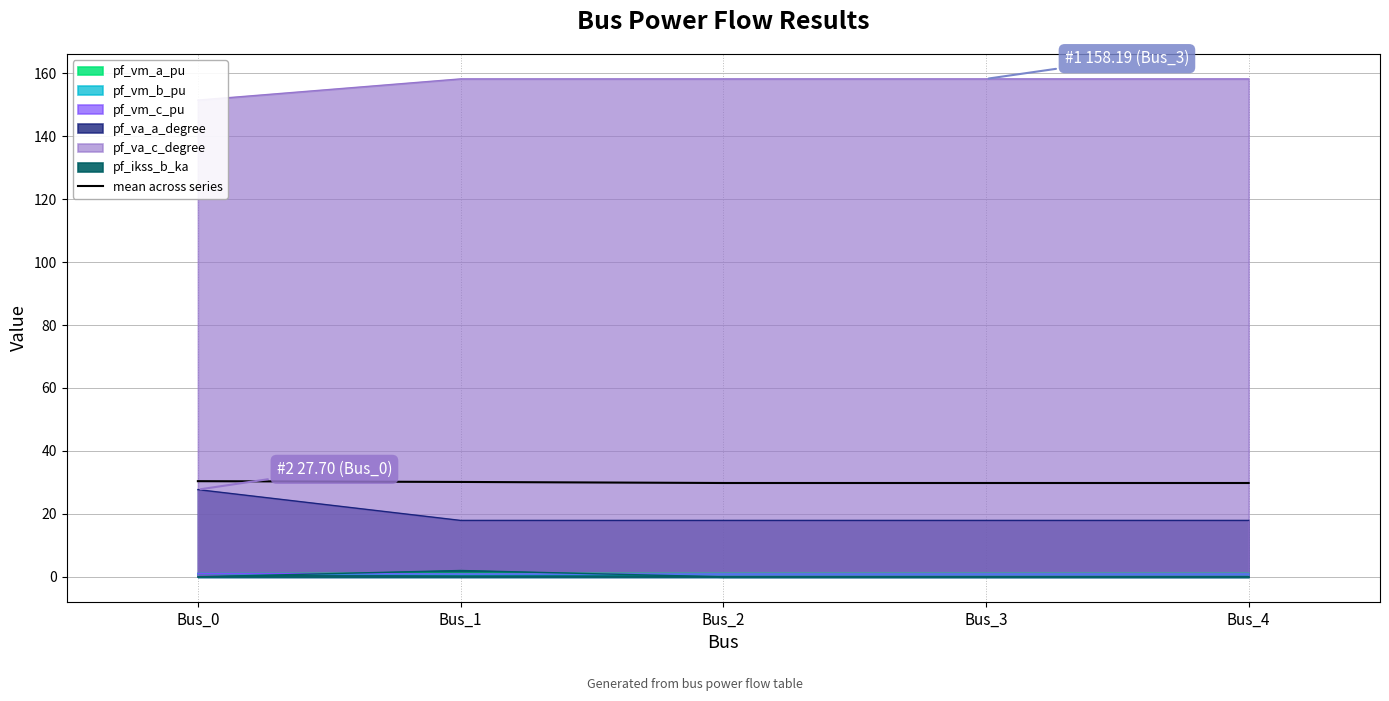

Rank the categories by value from highest to lowest.

Bus_0, Bus_1, Bus_3, Bus_4, Bus_2